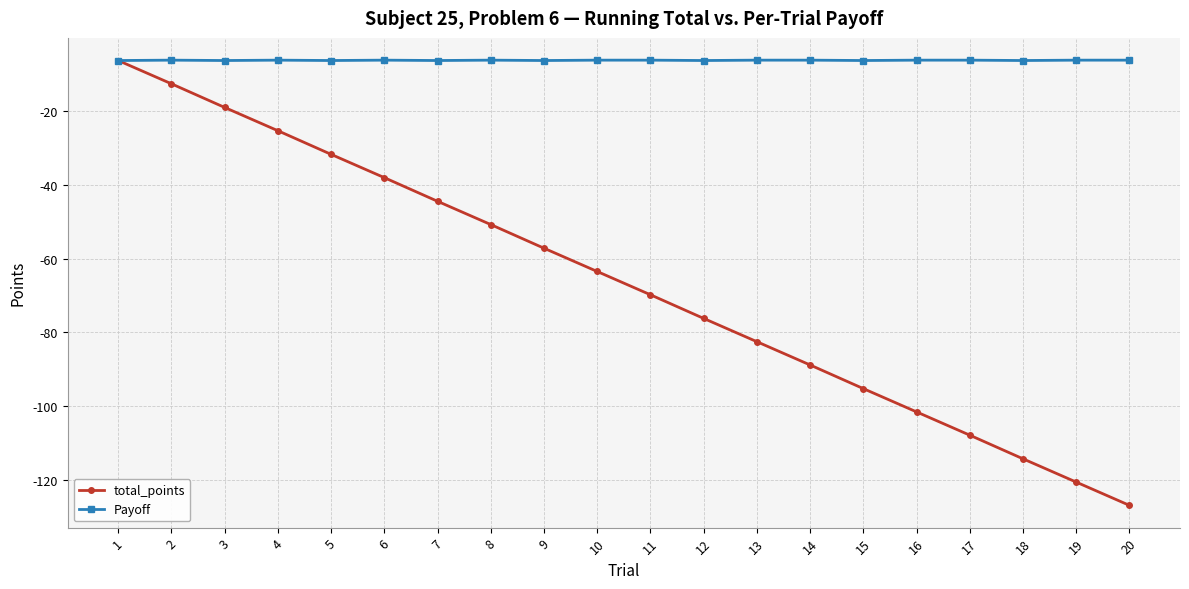

Which series has the widest spread of values?

total_points